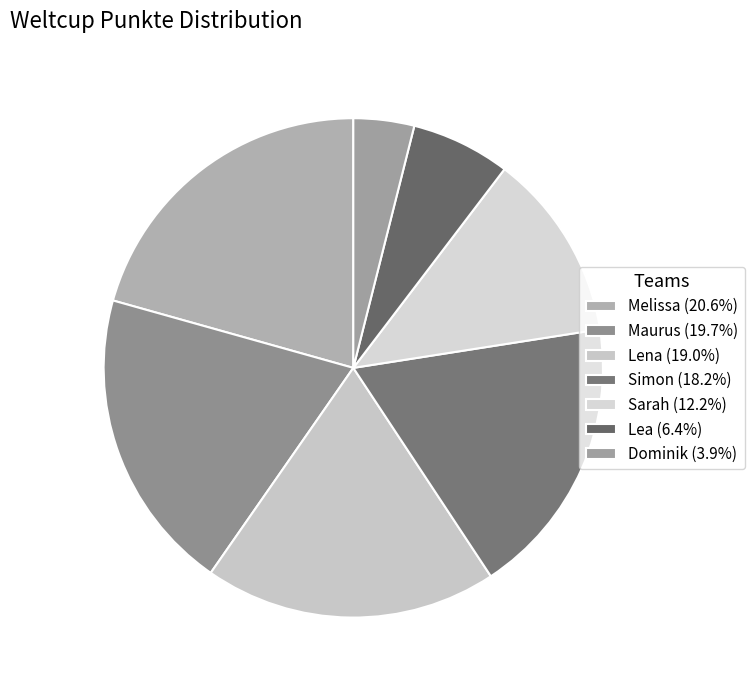

How many segments does this pie chart have?

7